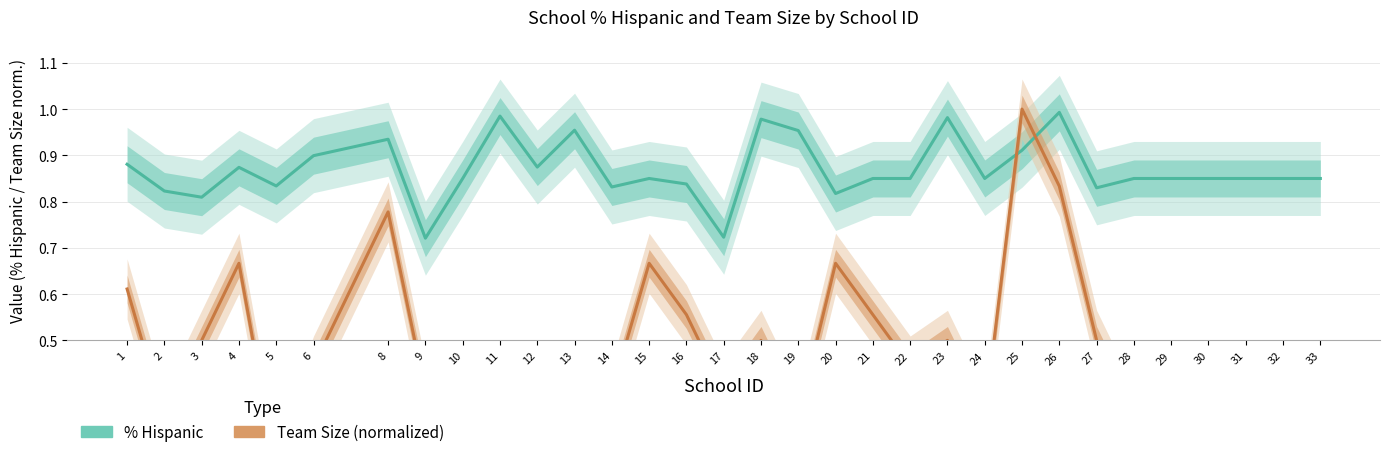

Is this an area chart (filled region under the line)?

No